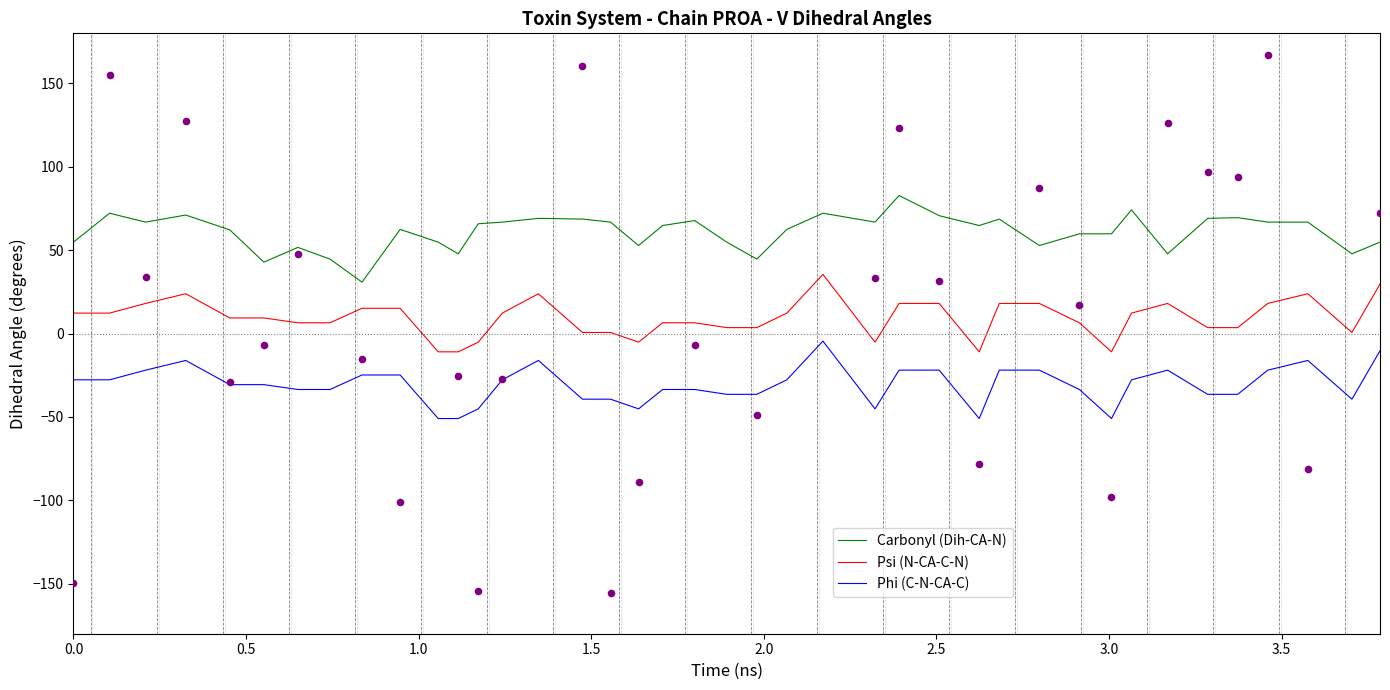

What is the maximum value for Carbonyl (Dih-CA-N)?

82.8